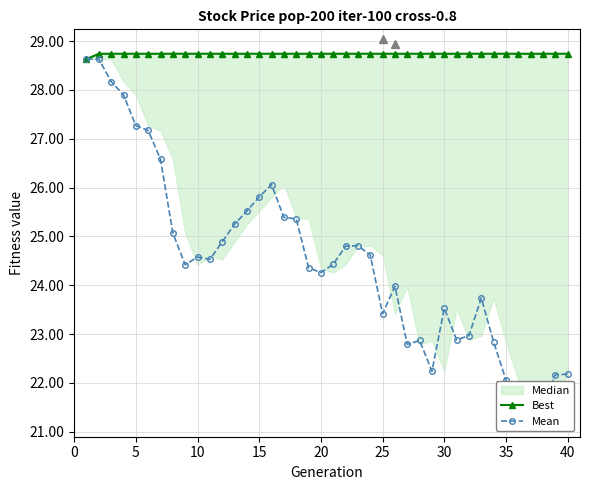

Reading right to left, extract all data points from this chart.

Best: 28.7	28.7	28.7	28.7	28.7	28.7	28.7	28.7	28.7	28.7	28.7	28.7	28.7	28.7	28.7	28.7	28.7	28.7	28.7	28.7	28.7	28.7	28.7	28.7	28.7	28.7	28.7	28.7	28.7	28.7	28.7	28.7	28.7	28.7	28.7	28.7	28.7	28.7	28.7	28.6
Mean: 22.2	22.2	21.6	21.4	21.6	22.1	22.8	23.7	23.0	22.9	23.5	22.2	22.9	22.8	24.0	23.4	24.6	24.8	24.8	24.4	24.3	24.4	25.4	25.4	26.1	25.8	25.5	25.2	24.9	24.5	24.6	24.4	25.1	26.6	27.2	27.3	27.9	28.2	28.6	28.6